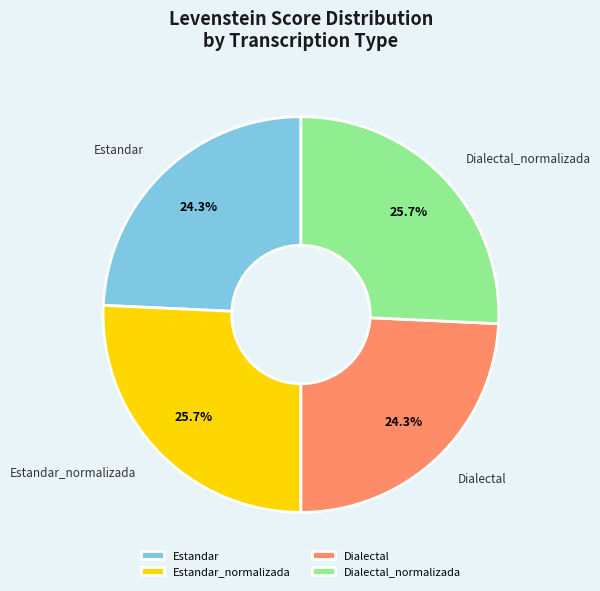

To the nearest percent, what percentage of the pie is Dialectal_normalizada?

26%